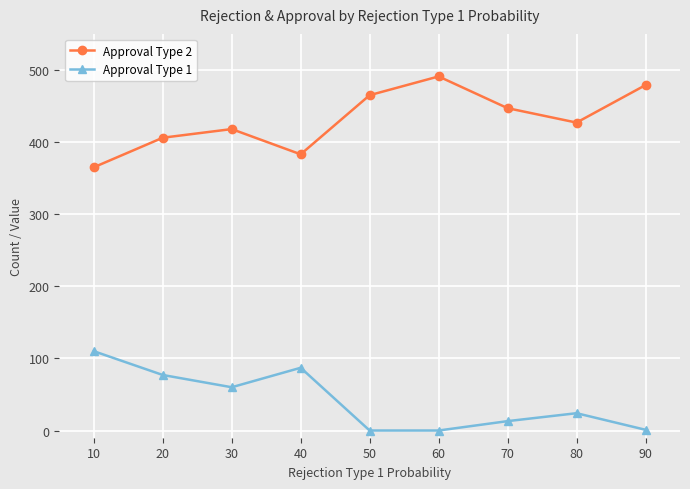

The Approval Type 1 series shows 87 at 40. True or false?

True